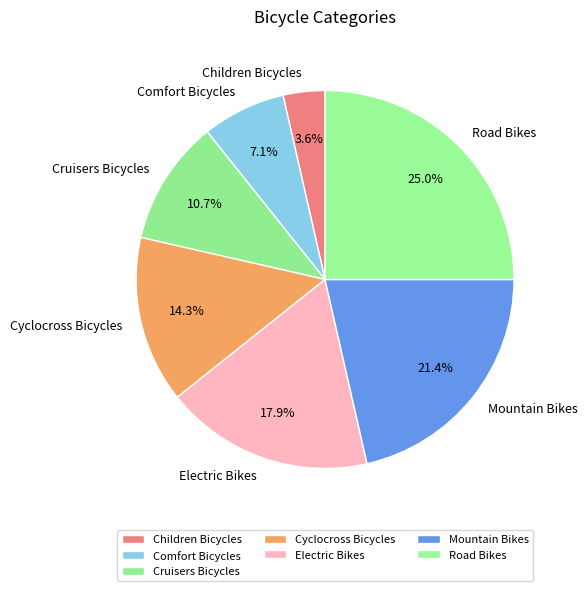

Rank the categories by value from highest to lowest.

Road Bikes, Mountain Bikes, Electric Bikes, Cyclocross Bicycles, Cruisers Bicycles, Comfort Bicycles, Children Bicycles